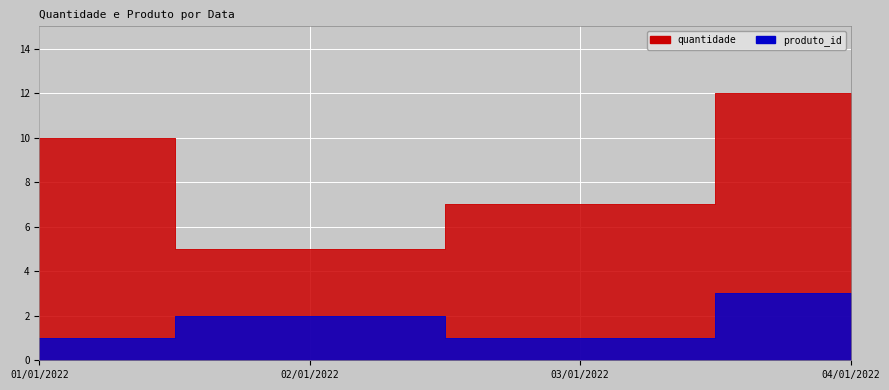

What is the label of the 2nd point from the right?

03/01/2022